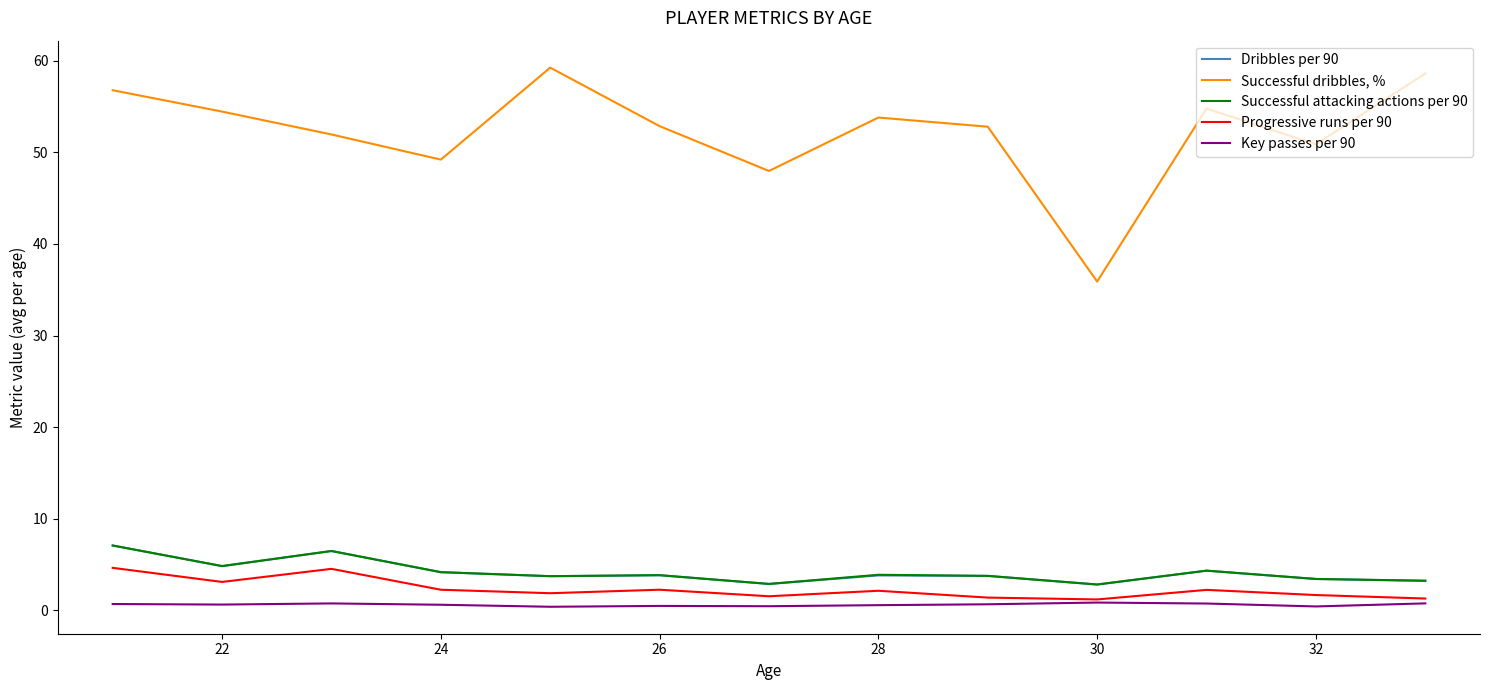

Which series has the widest spread of values?

Successful dribbles, %